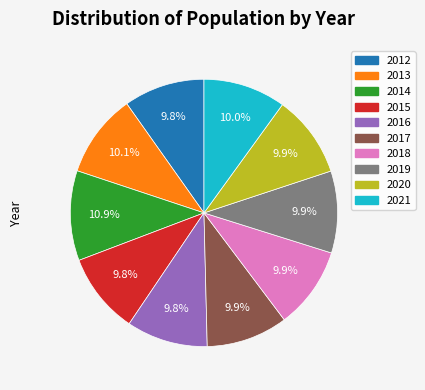

Approximately how many times larger is the value at 2018 compared to 2012?

1.0